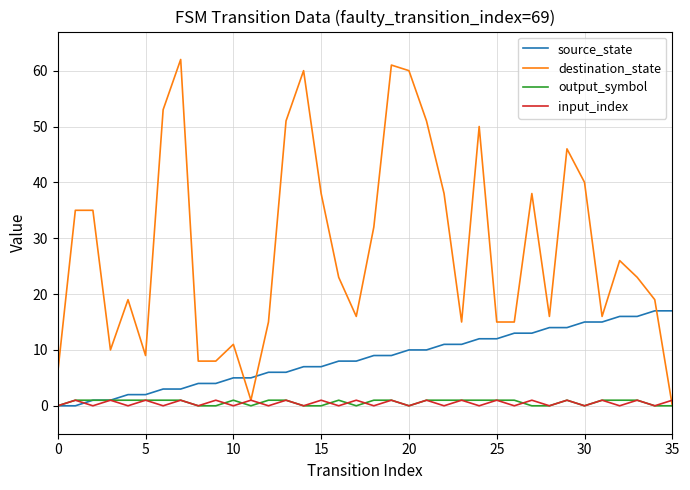

Reading left to right, list all the values displayed in this chart.

source_state: 0	0	1	1	2	2	3	3	4	4	5	5	6	6	7	7	8	8	9	9	10	10	11	11	12	12	13	13	14	14	15	15	16	16	17	17
destination_state: 6	35	35	10	19	9	53	62	8	8	11	1	15	51	60	38	23	16	32	61	60	51	38	15	50	15	15	38	16	46	40	16	26	23	19	0
output_symbol: 0	1	1	1	1	1	1	1	0	0	1	0	1	1	0	0	1	0	1	1	0	1	1	1	1	1	1	0	0	1	0	1	1	1	0	0
input_index: 0	1	0	1	0	1	0	1	0	1	0	1	0	1	0	1	0	1	0	1	0	1	0	1	0	1	0	1	0	1	0	1	0	1	0	1